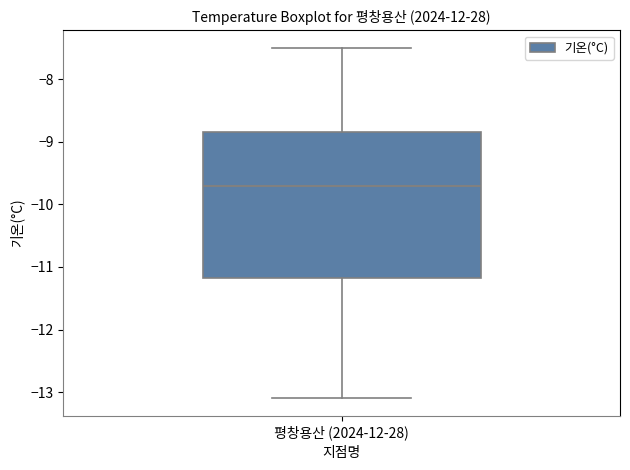

Read this box plot against the y-axis: the position of the median line, the range covered by the box, and the ends of both whiskers. The values are not printed on the chart, so give them approximately, as read against the axis.

median -9.7, box -11.2 to -8.8, whiskers -13.1 to -7.5